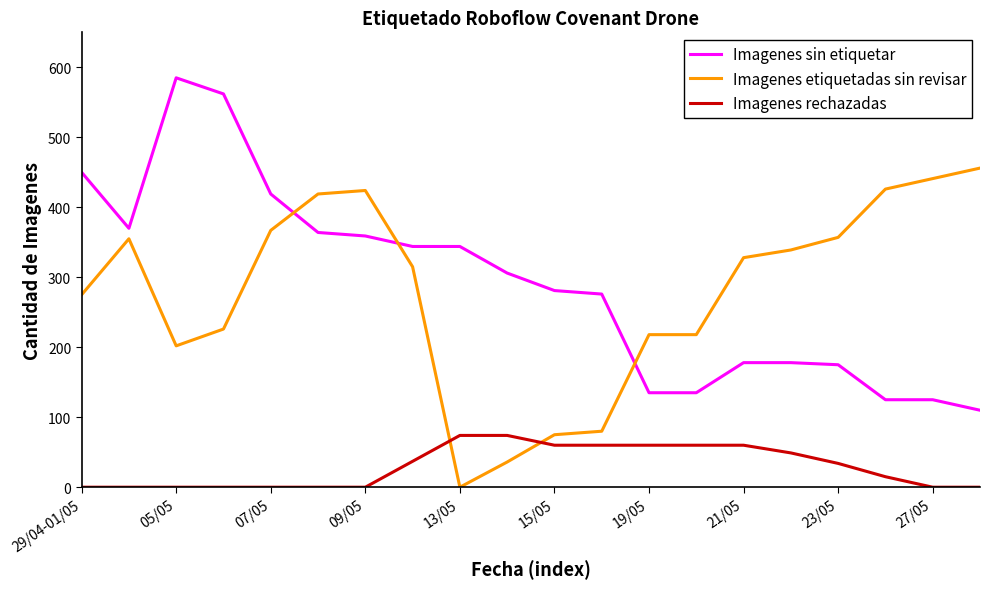

True or false: Imagenes etiquetadas sin revisar and Imagenes sin etiquetar cross at least once.

True